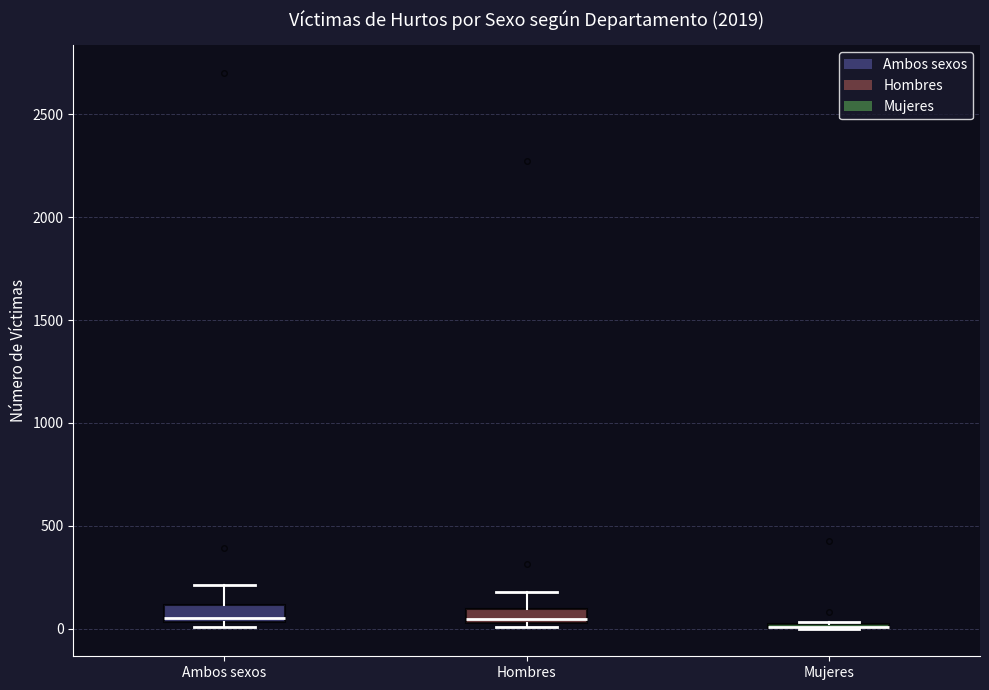

Where is the lower edge of the box for Mujeres on the y-axis? The values are not printed on the chart, so give them approximately, as read against the axis.

0